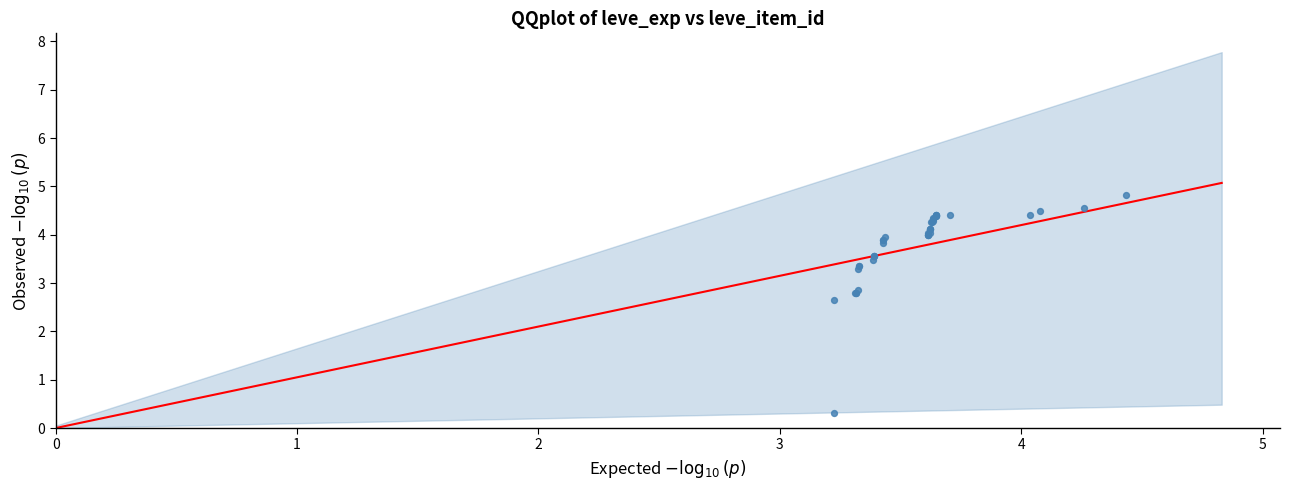

What Y value in the scatter plot is closest to 2?

2.7